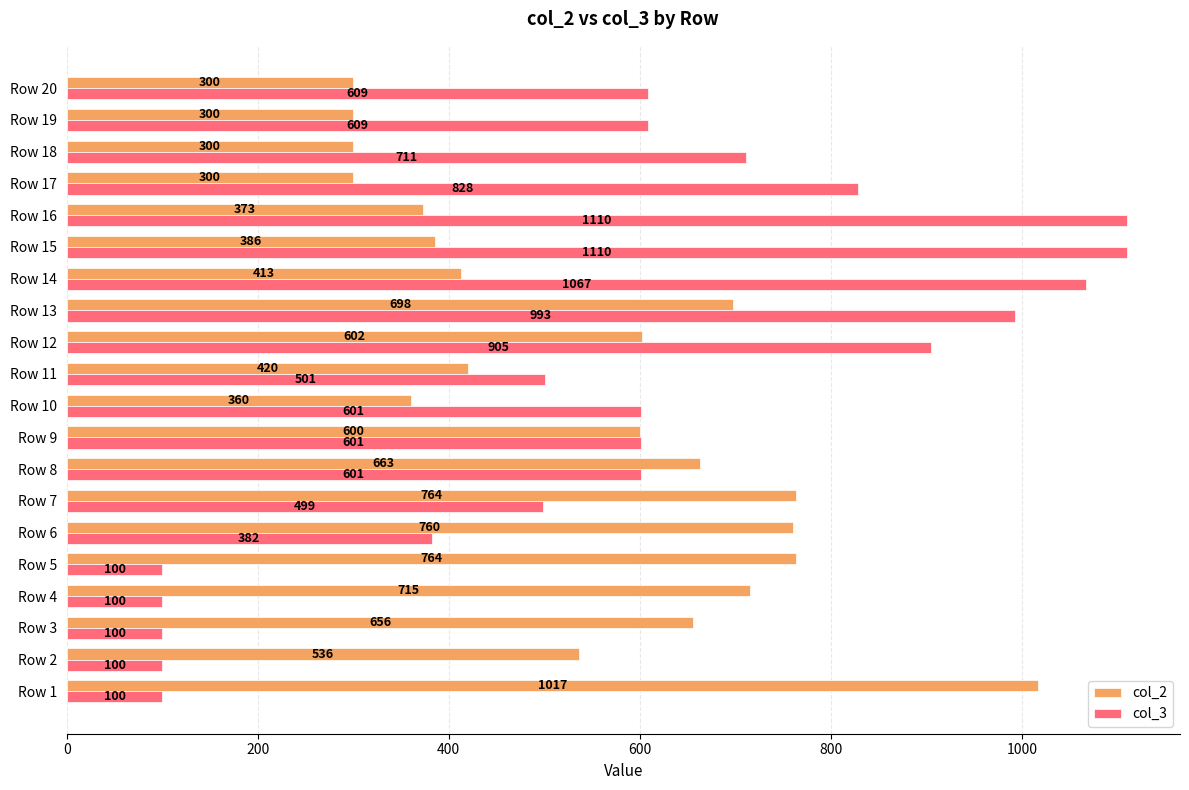

Rank the series by their average value, from highest to lowest.

col_3, col_2